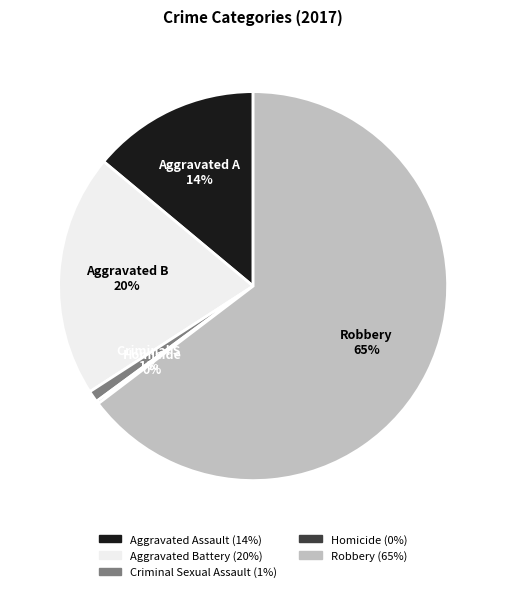

Is there a majority slice in this chart?

Yes